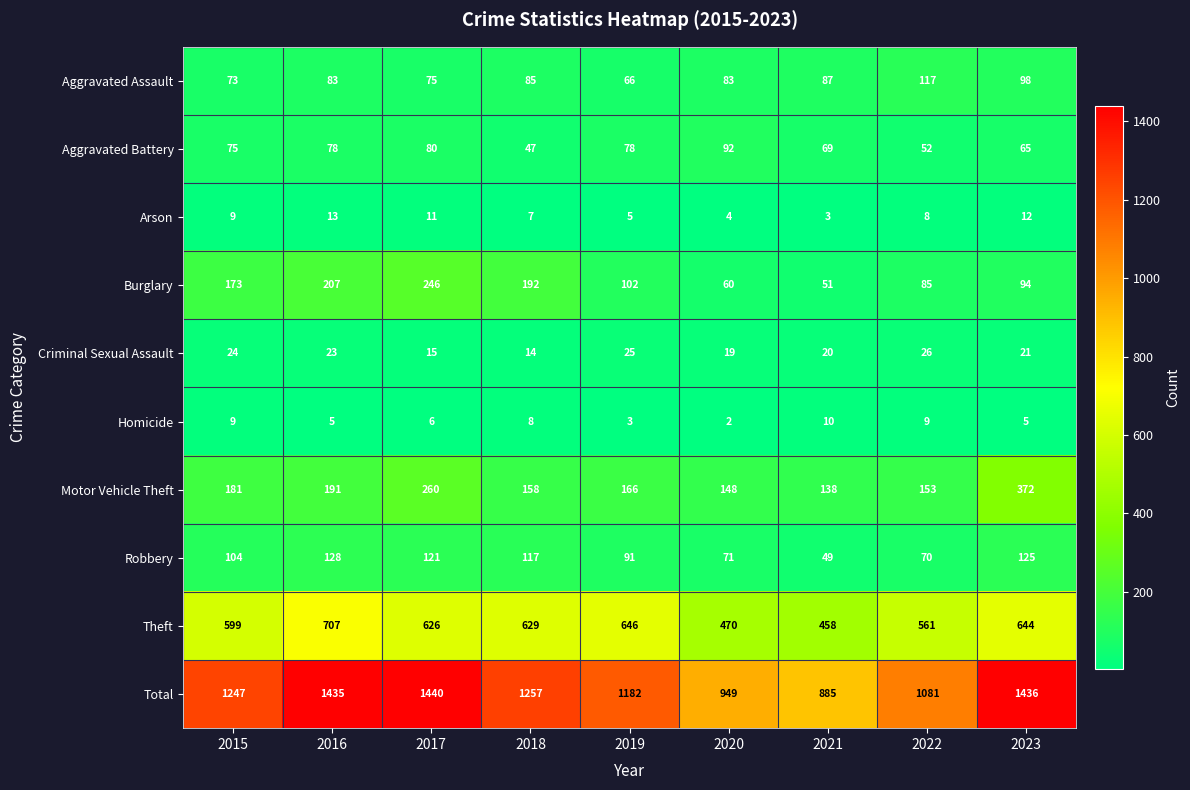

Which series has the widest spread of values?

Total